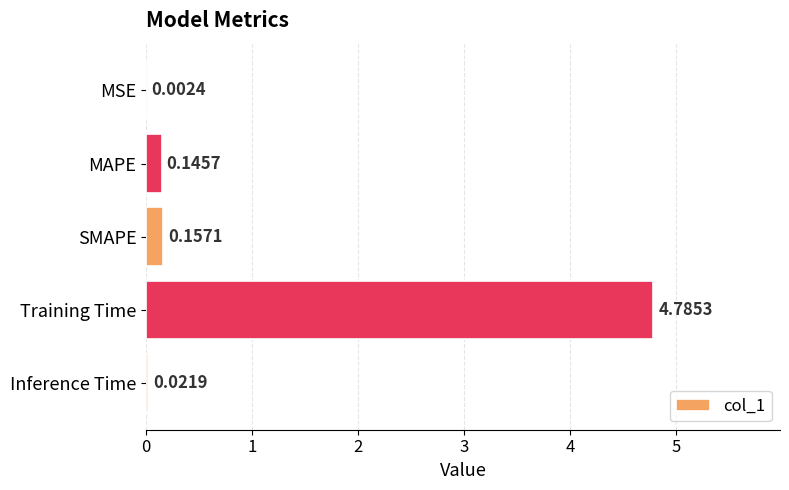

What is the maximum value shown in the chart?

4.8